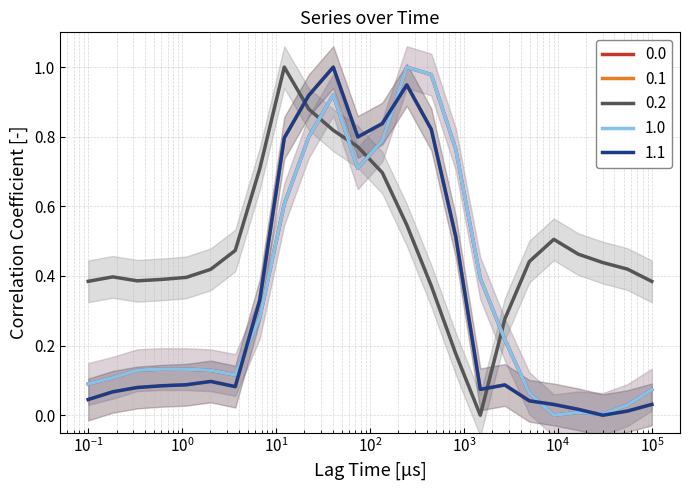

How many positive values does the 1.0 series have?

23